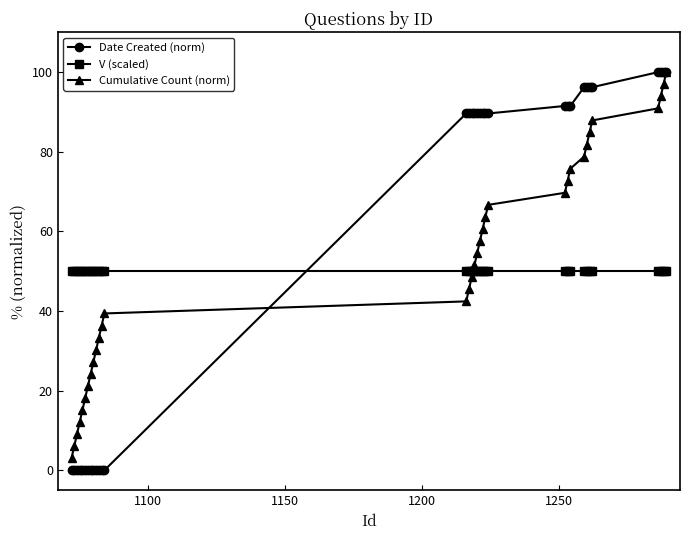

What is the minimum value for V (scaled)?

50.0